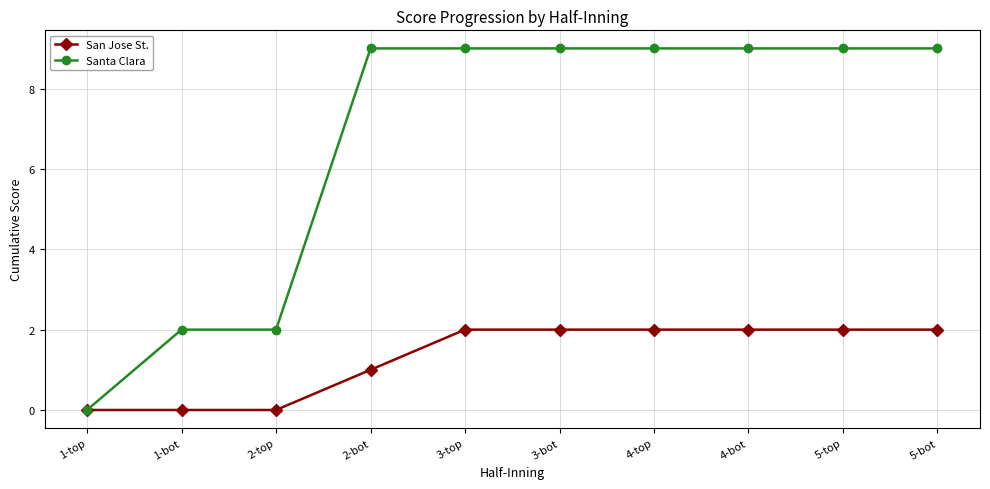

List the series in order of their peak value, lowest first.

San Jose St., Santa Clara